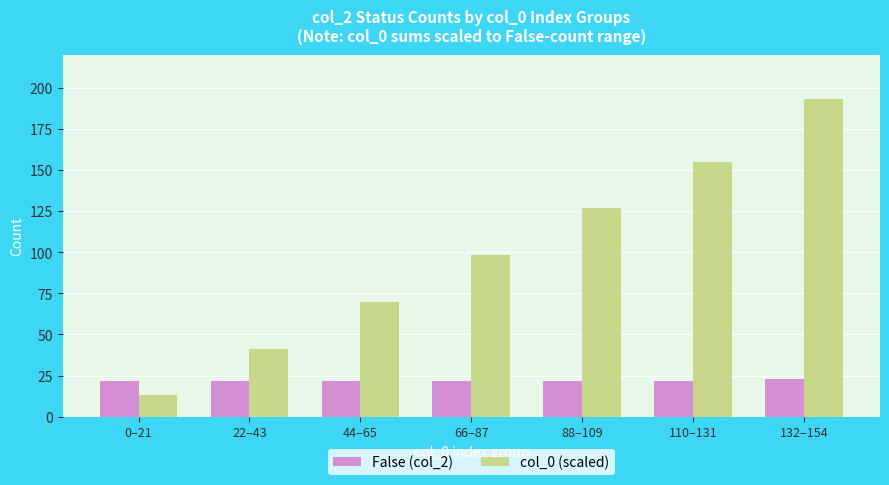

At 110–131, list the series in order from smallest to largest.

False (col_2), col_0 (scaled)